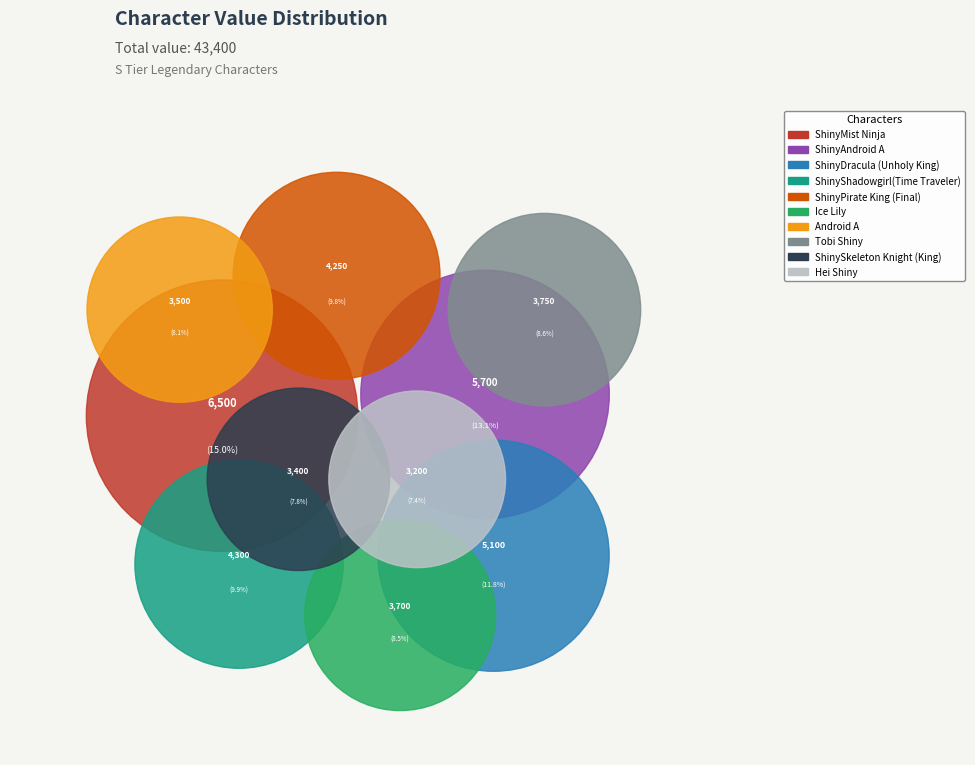

To the nearest percent, what percentage of the pie is ShinyMist Ninja?

15%